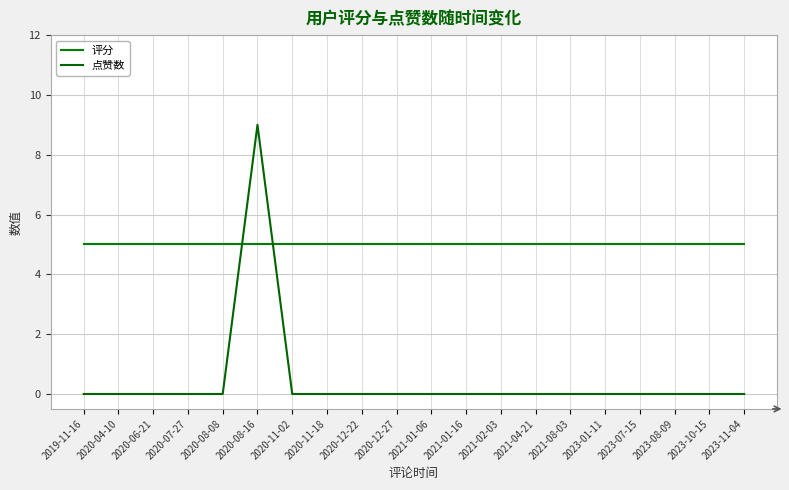

What are all the series names shown in the legend?

评分, 点赞数